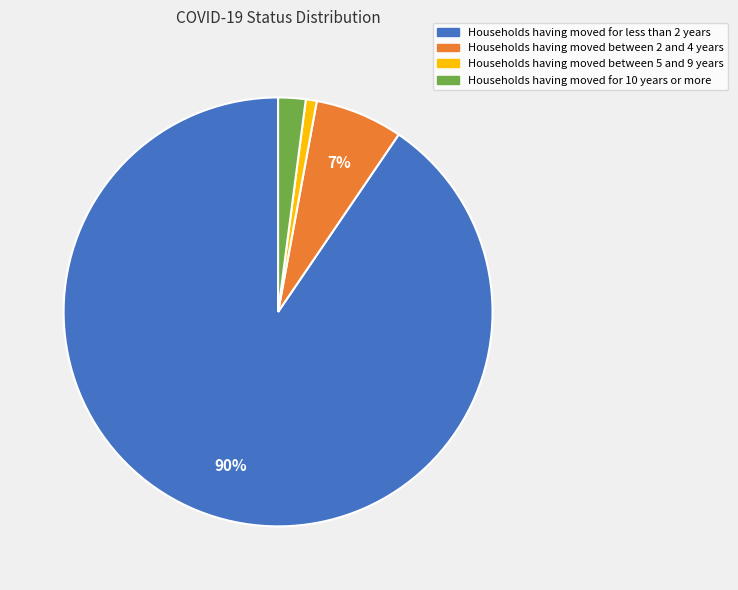

Is there any slice that represents more than half of the pie?

Yes